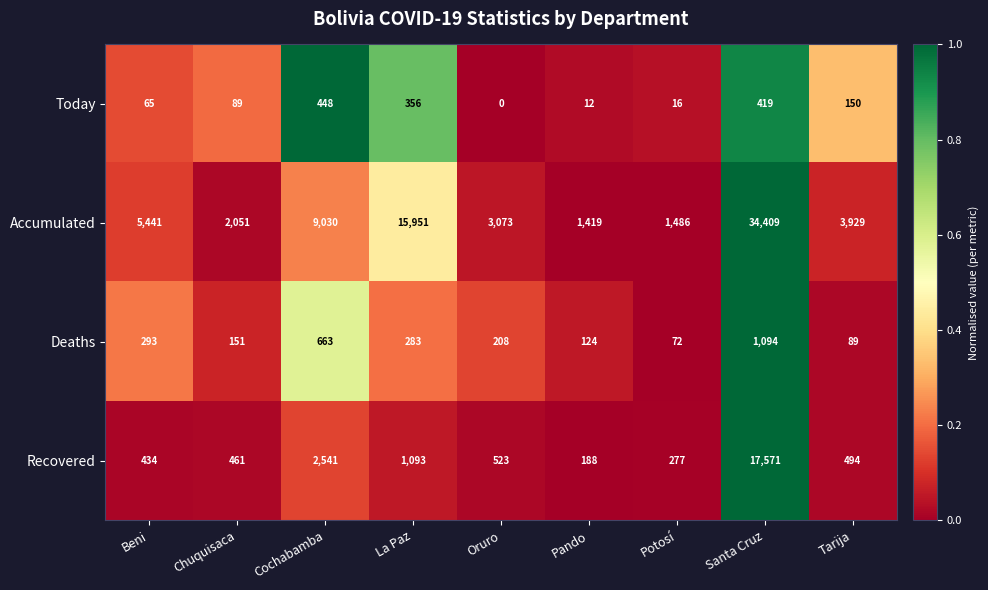

What is the sum of all Accumulated values?

76789